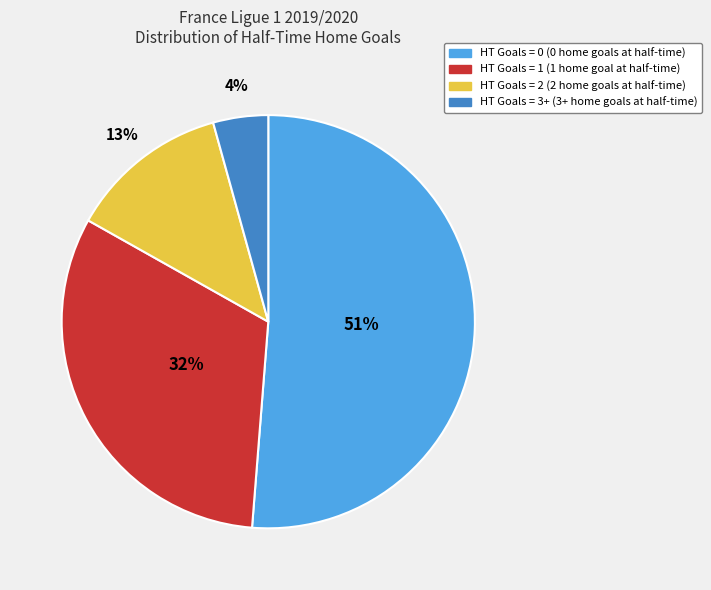

What percentage is the HT Goals = 0 slice, to the nearest percent?

51%